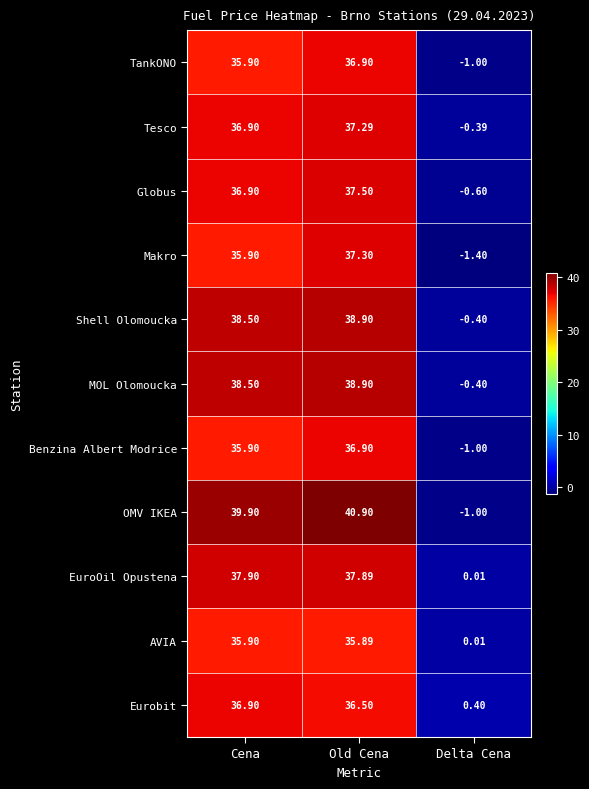

Where does the Eurobit series first go above 36?

Cena